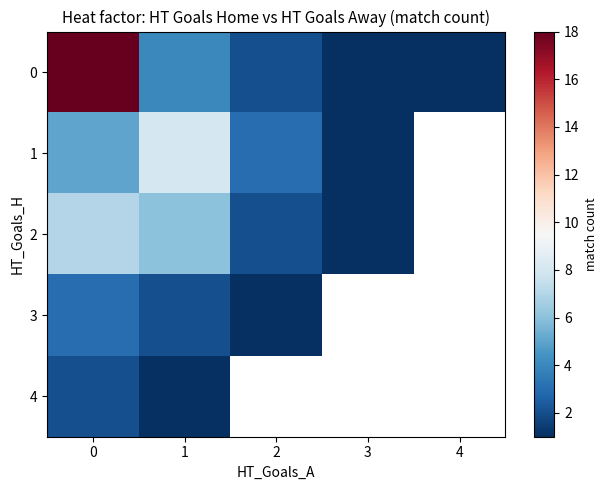

Between 1 and 2, which is larger?

1